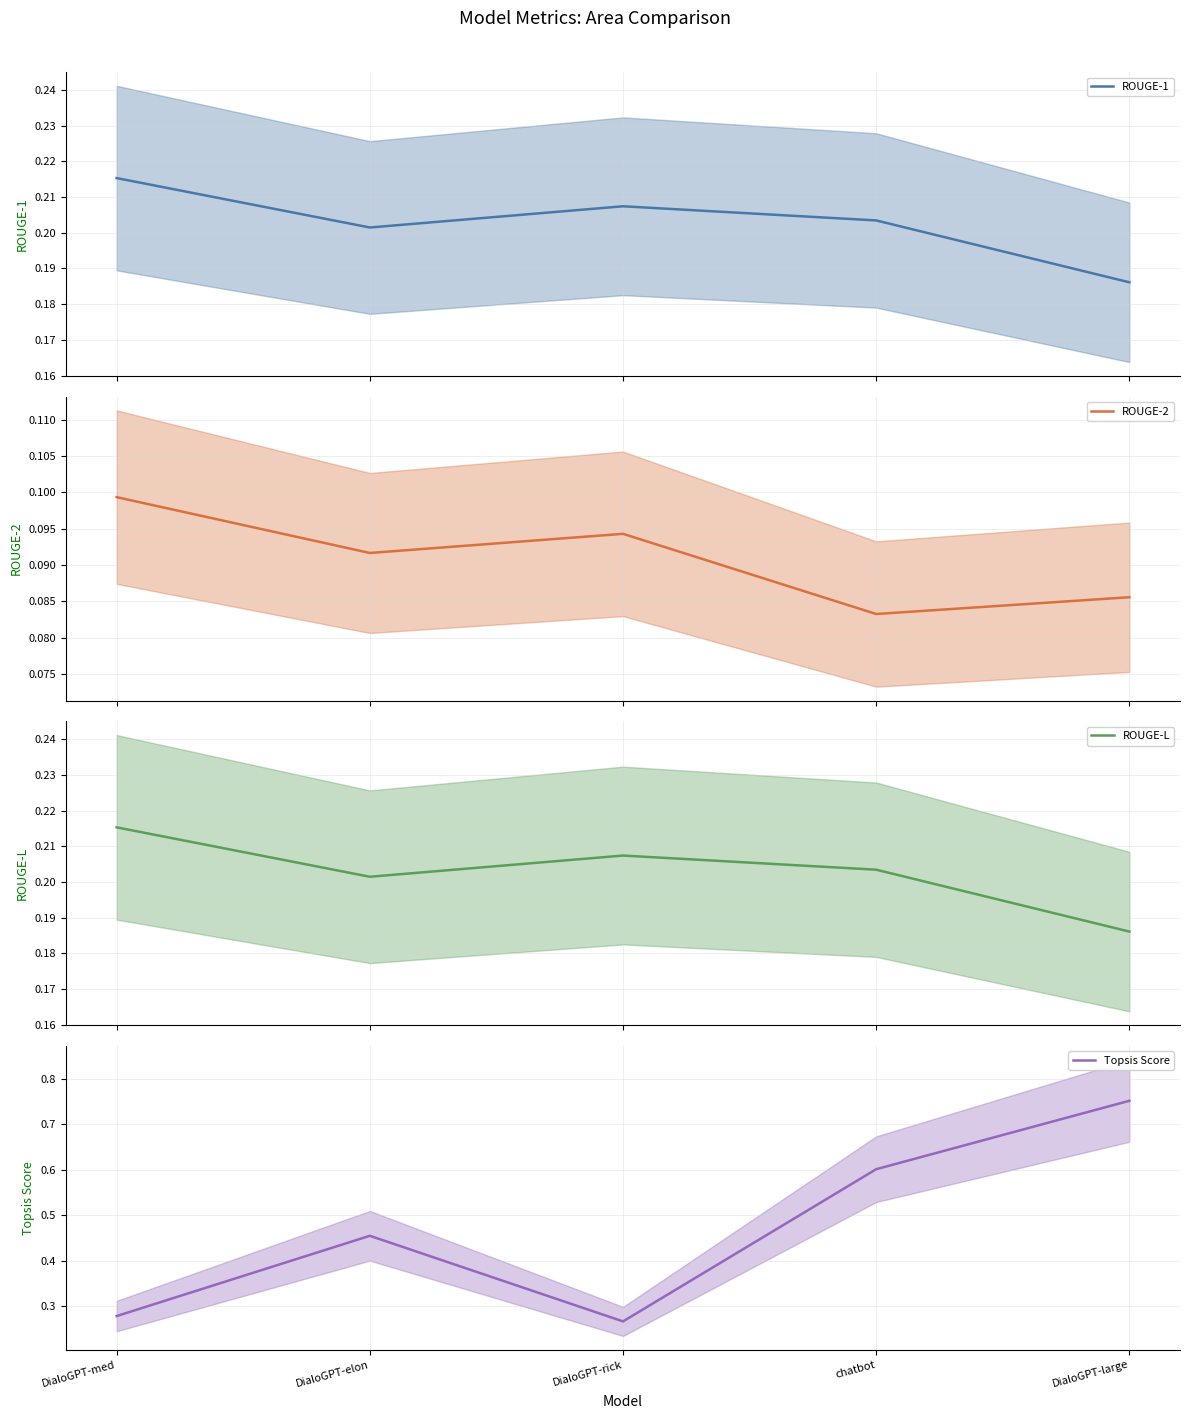

What is the label of the 5th point from the right?

DialoGPT-med